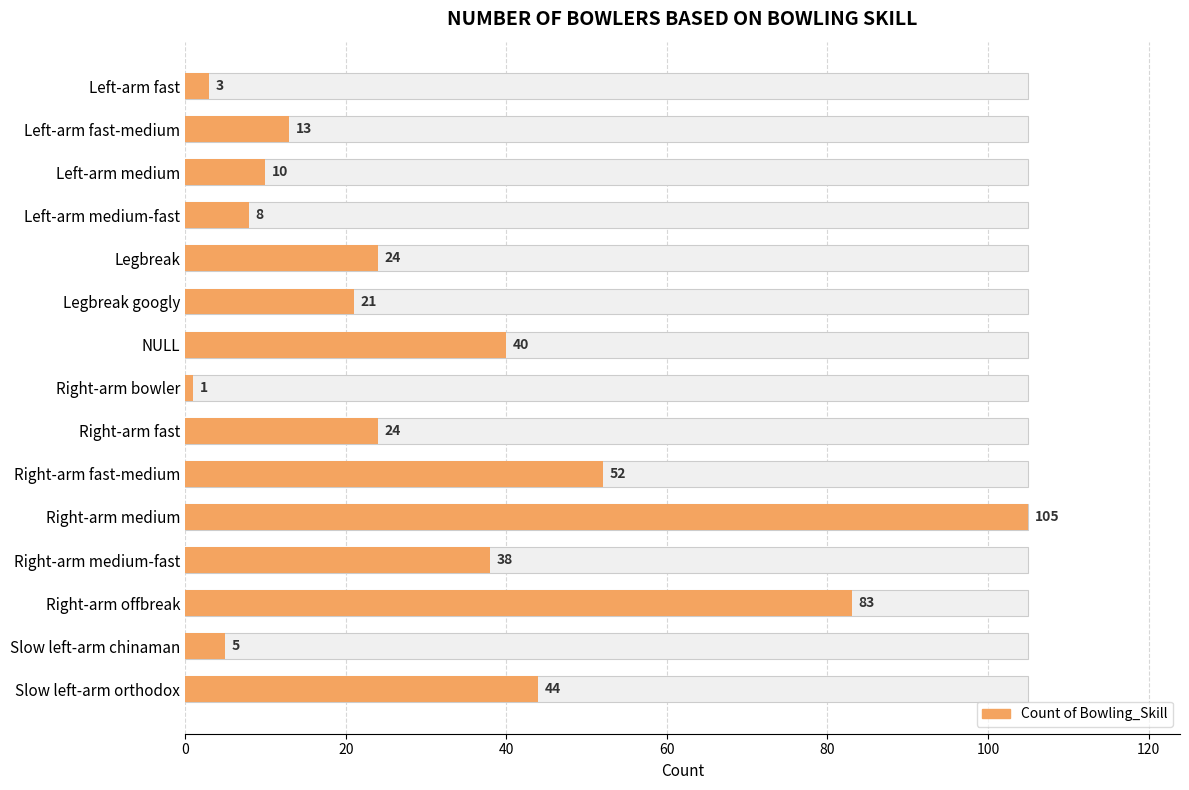

Reading right to left, list all the values displayed in this chart.

44	5	83	38	105	52	24	1	40	21	24	8	10	13	3